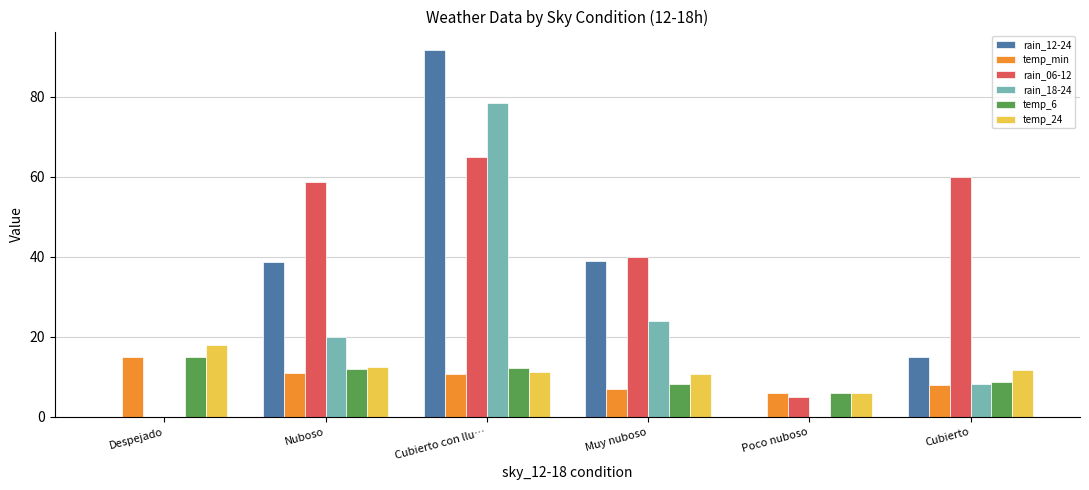

Between Nuboso and Poco nuboso, which series saw the biggest shift?

rain_06-12